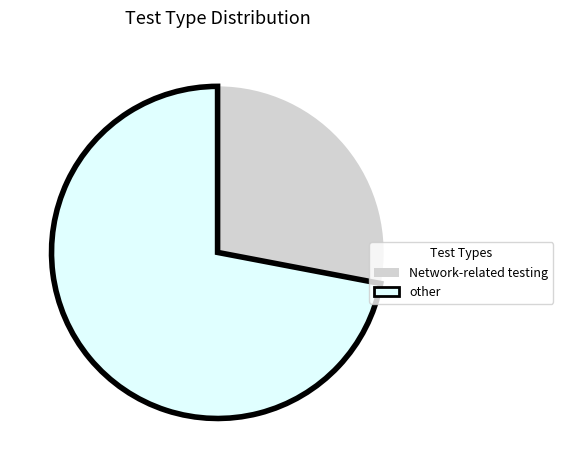

Is there a majority slice in this chart?

Yes